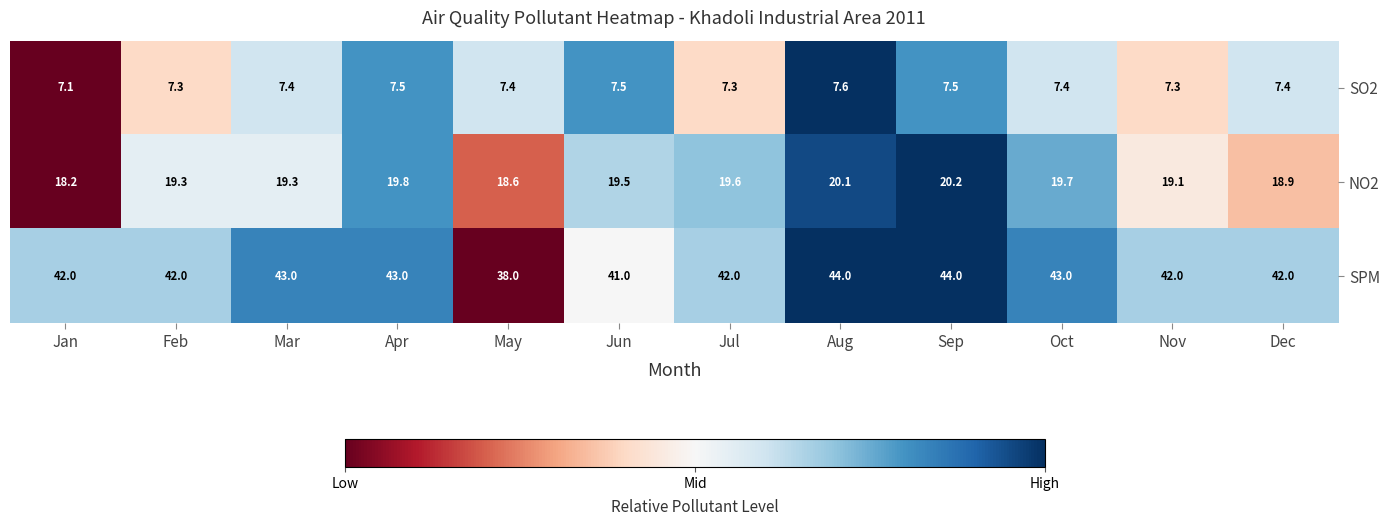

What is the smallest value displayed?

7.1